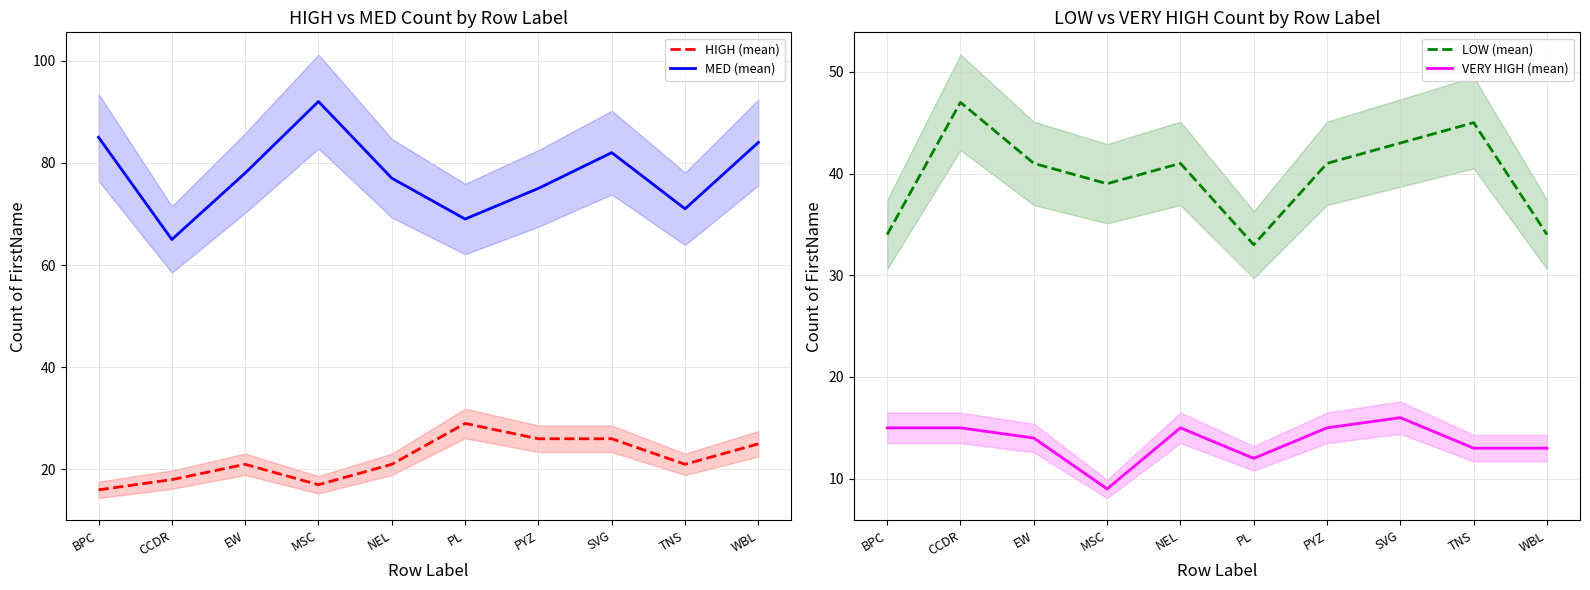

How many data points in HIGH (mean) are less than 21?

3